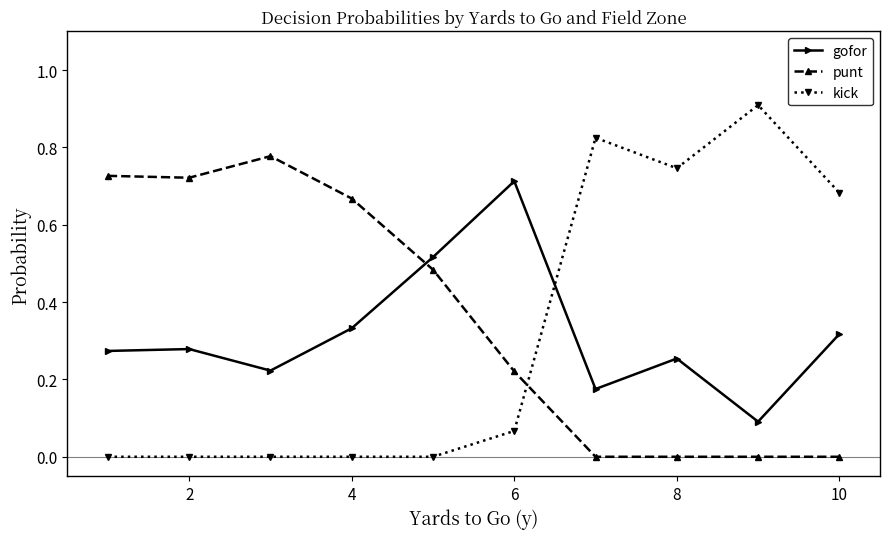

Does the chart display data point markers on the line(s)?

Yes